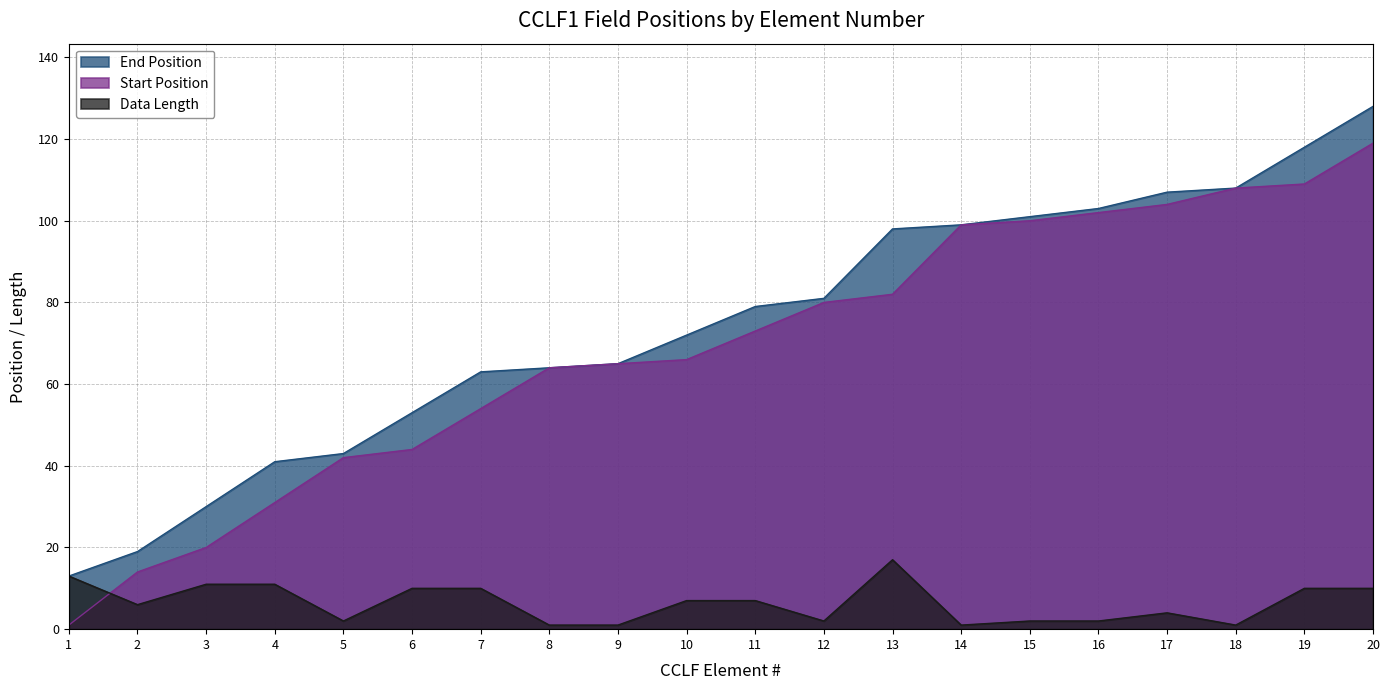

Reading right to left, list all the values displayed in this chart.

End Position: 20=128	19=118	18=108	17=107	16=103	15=101	14=99	13=98	12=81	11=79	10=72	9=65	8=64	7=63	6=53	5=43	4=41	3=30	2=19	1=13
Start Position: 20=119	19=109	18=108	17=104	16=102	15=100	14=99	13=82	12=80	11=73	10=66	9=65	8=64	7=54	6=44	5=42	4=31	3=20	2=14	1=1
Data Length: 20=10	19=10	18=1	17=4	16=2	15=2	14=1	13=17	12=2	11=7	10=7	9=1	8=1	7=10	6=10	5=2	4=11	3=11	2=6	1=13